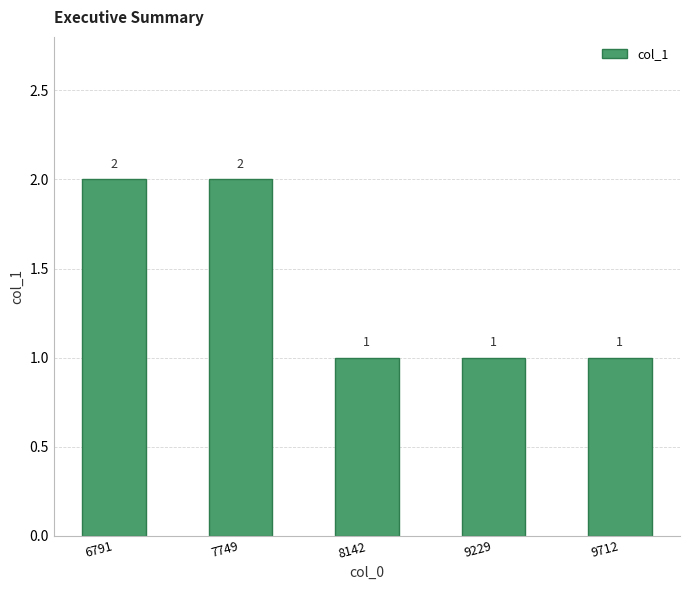

What is the value of the 2nd bar from the left?

2